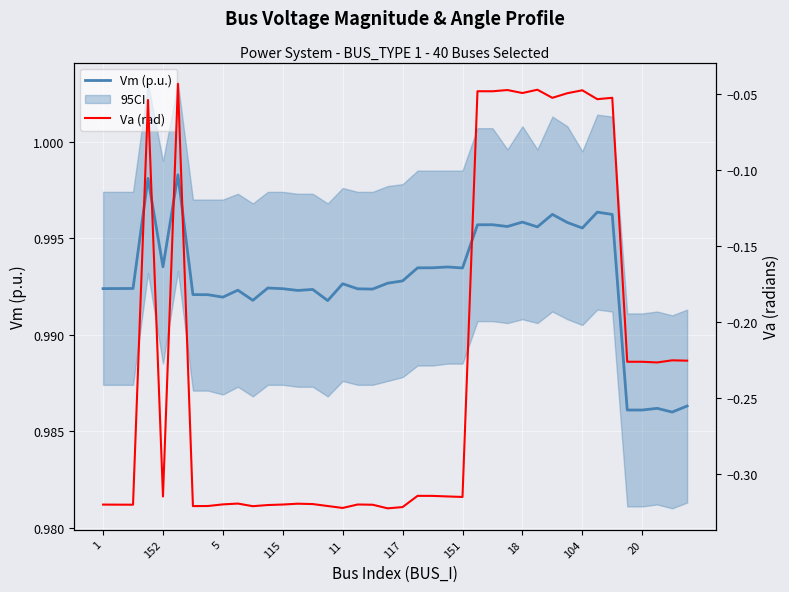

List the series in order of their overall mean, highest first.

Vm (p.u.), Va (rad)